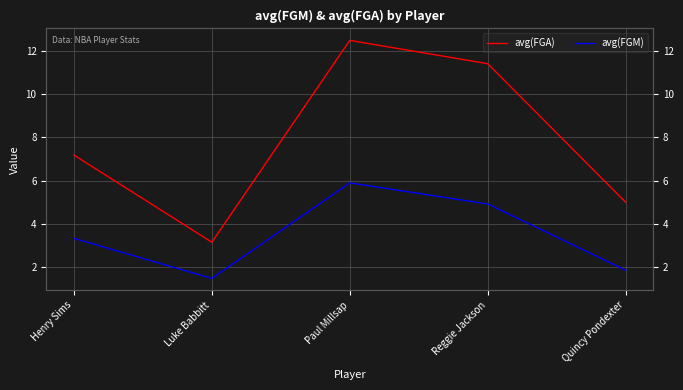

How many series are shown in this chart?

2